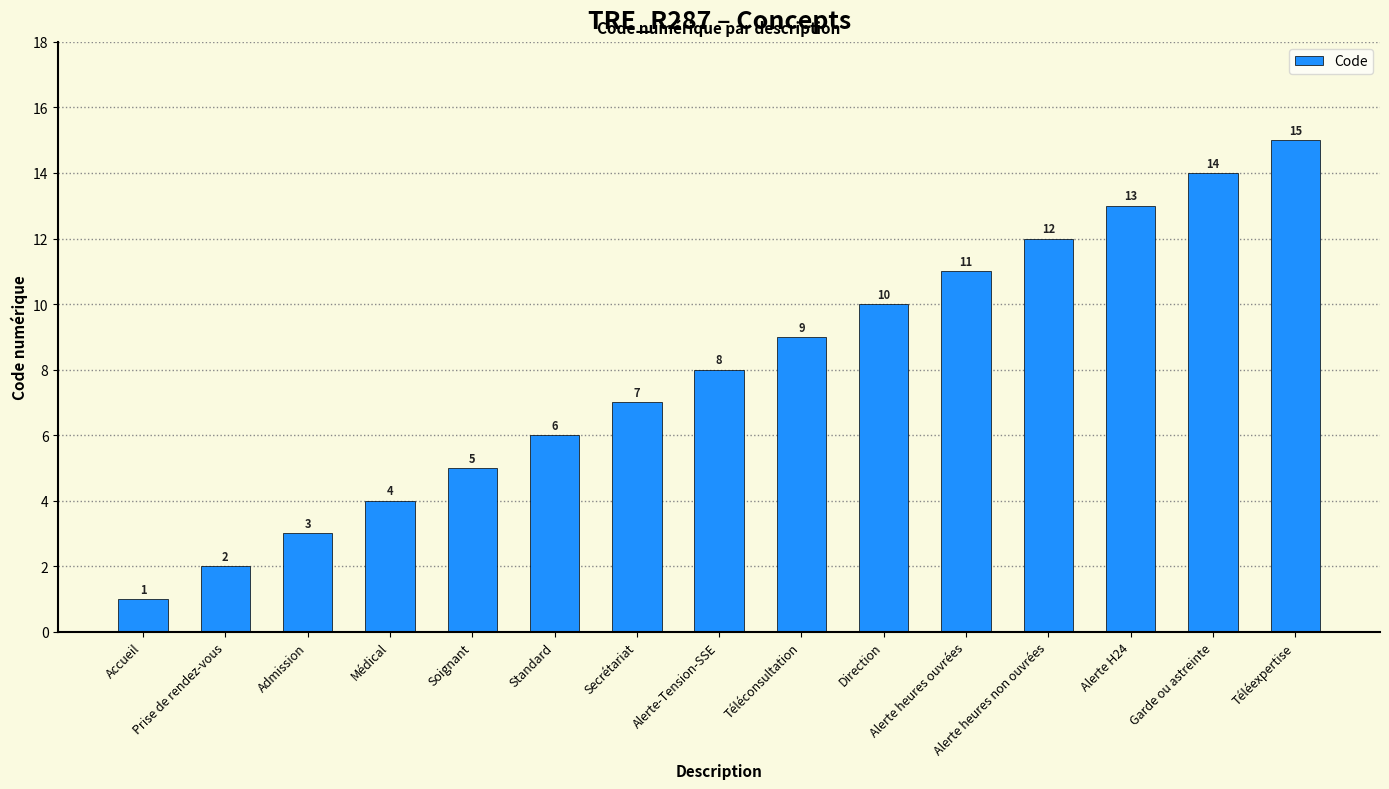

Rank the categories by value from highest to lowest.

Téléexpertise, Garde ou astreinte, Alerte H24, Alerte heures non ouvrées, Alerte heures ouvrées, Direction, Téléconsultation, Alerte-Tension-SSE, Secrétariat, Standard, Soignant, Médical, Admission, Prise de rendez-vous, Accueil